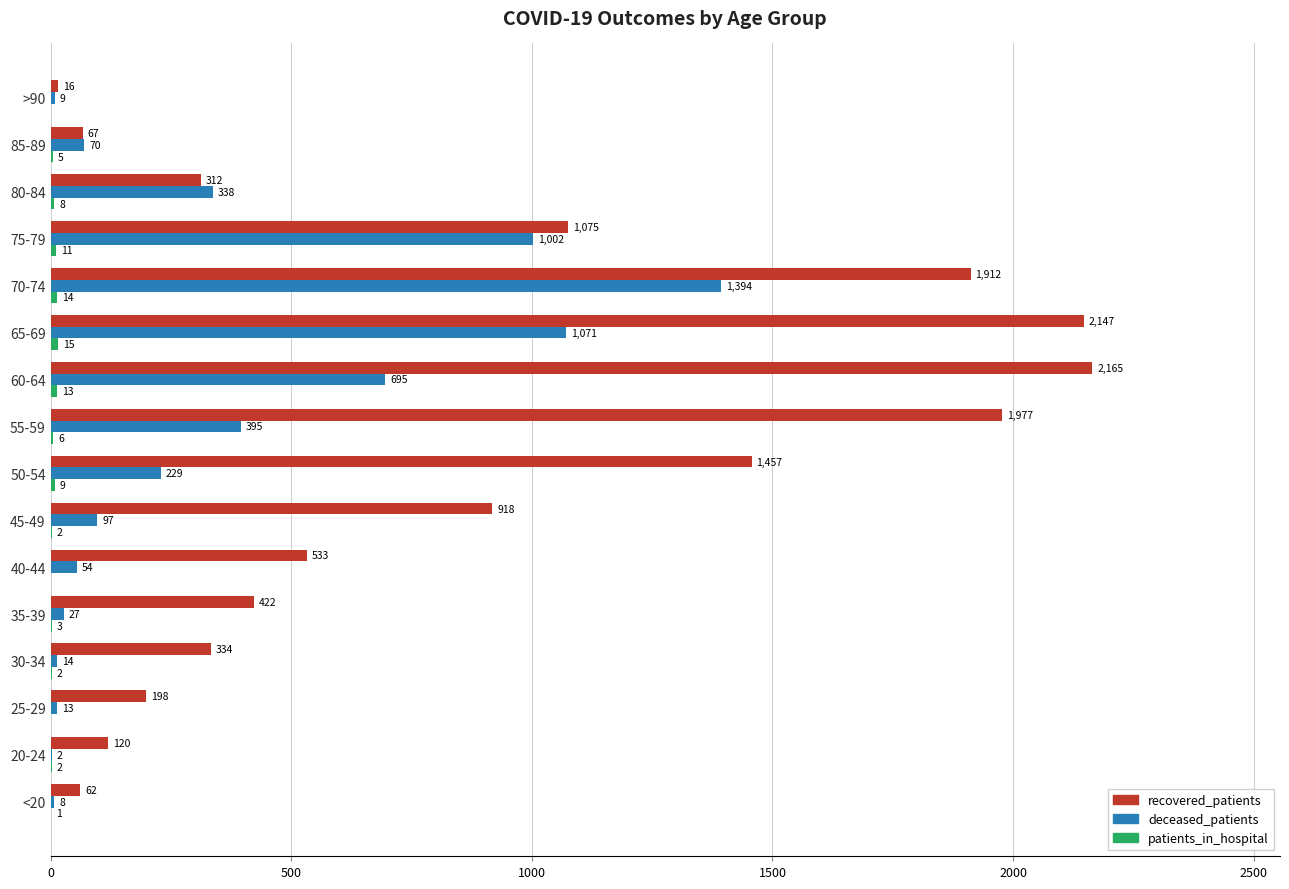

What is the sum of the deceased_patients values at 80-84 and 40-44?

392